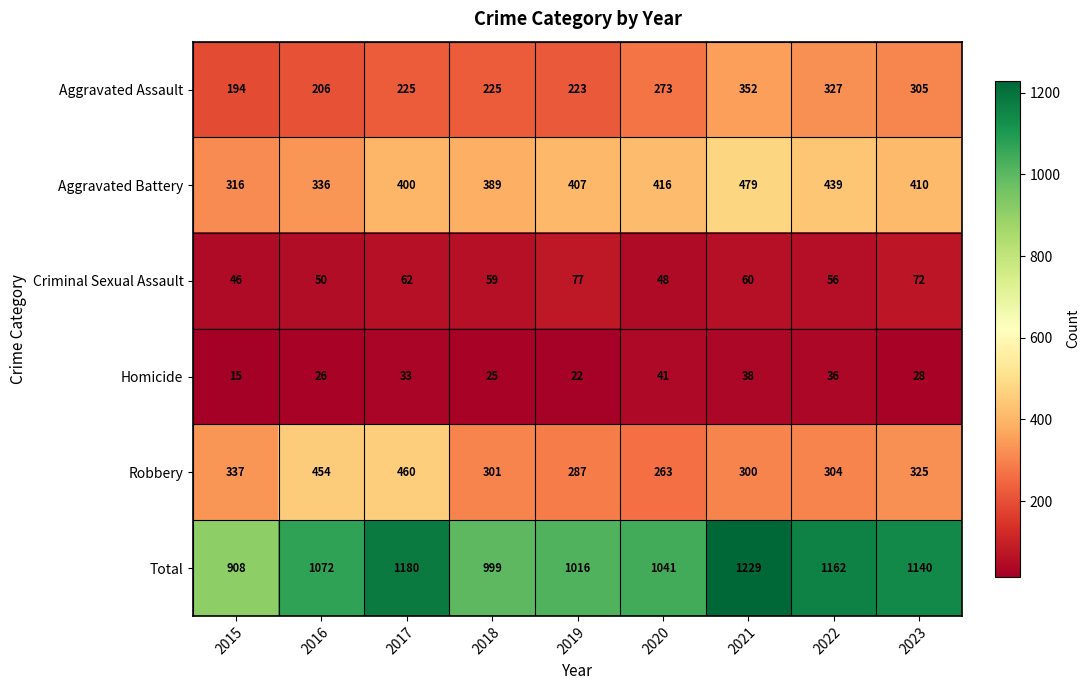

What is the greatest value displayed?

1229